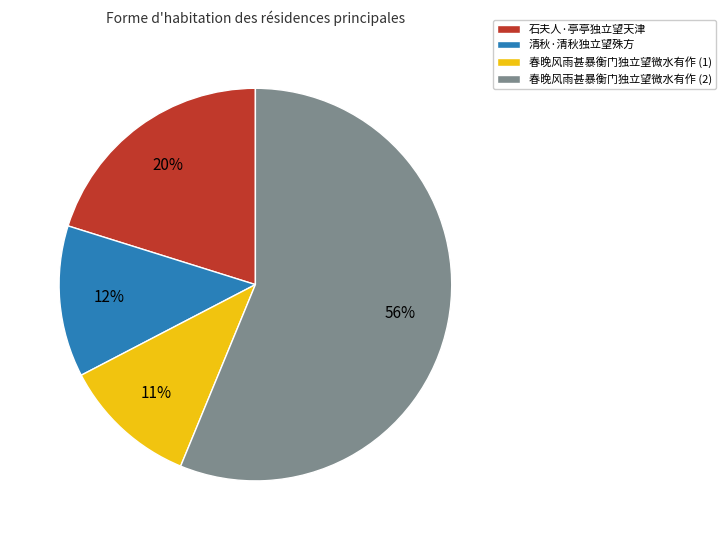

What is the largest slice in the pie chart?

春晚风雨甚暴衡门独立望微水有作 (2)